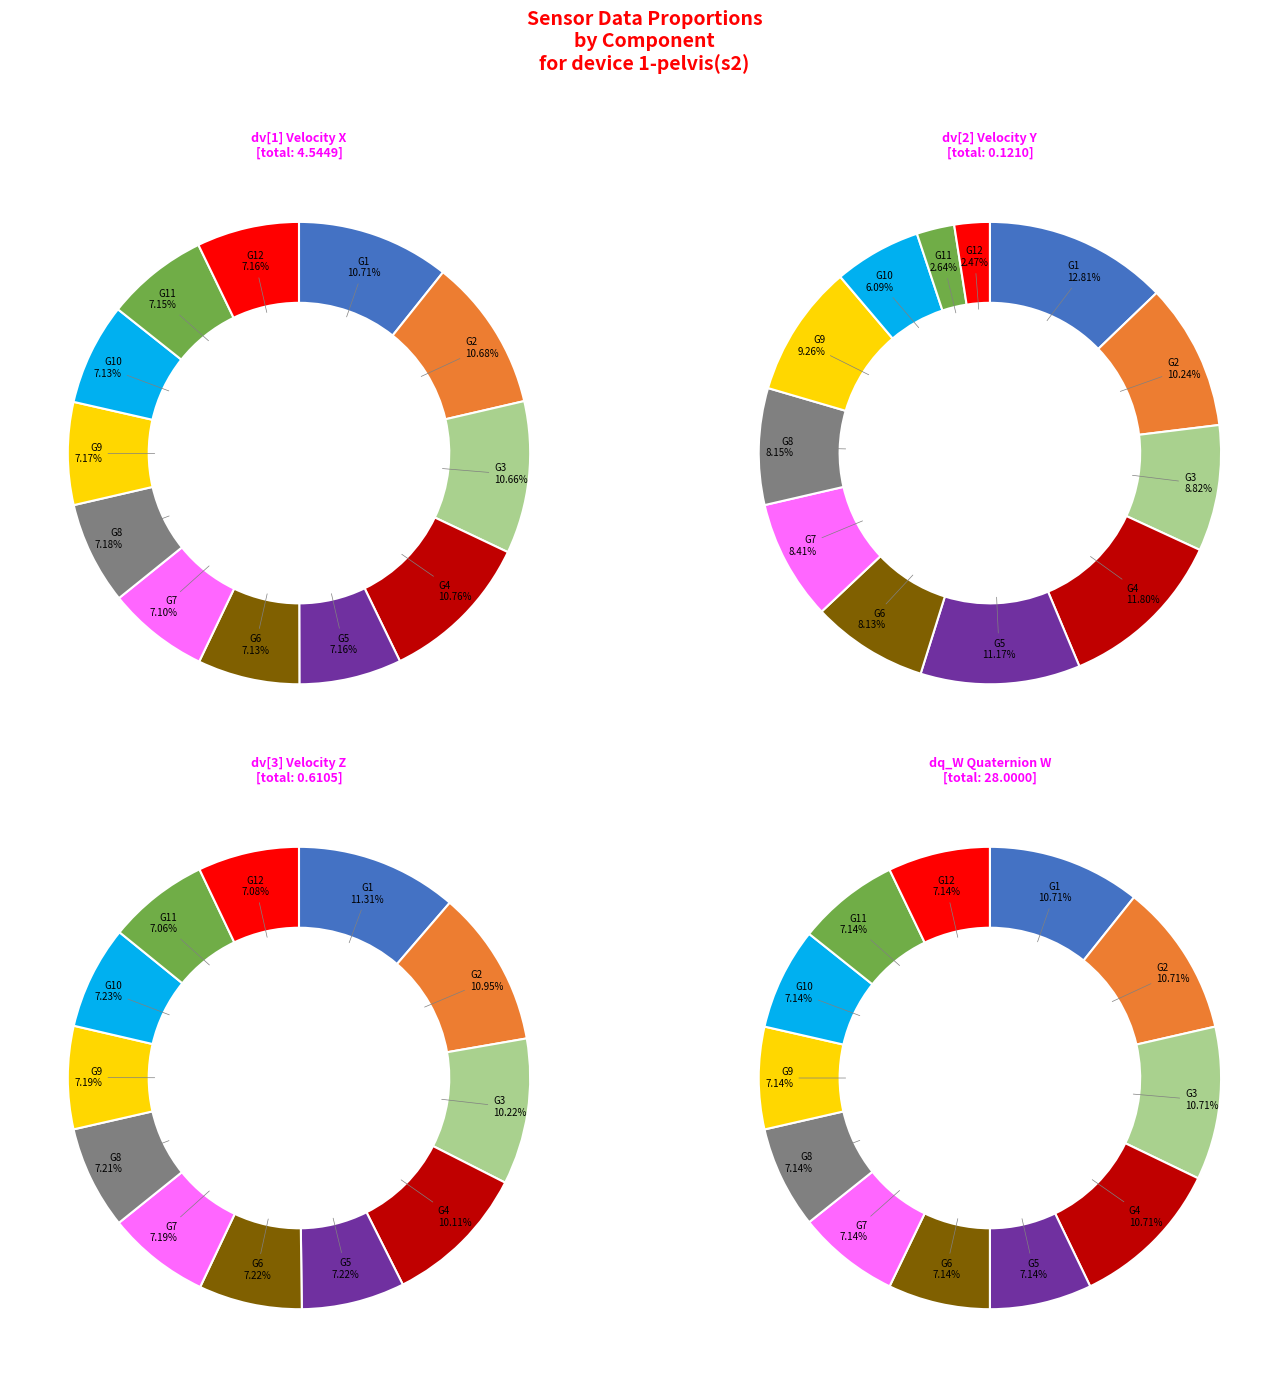

True or false: 4 accounts for 18% of the total.

False